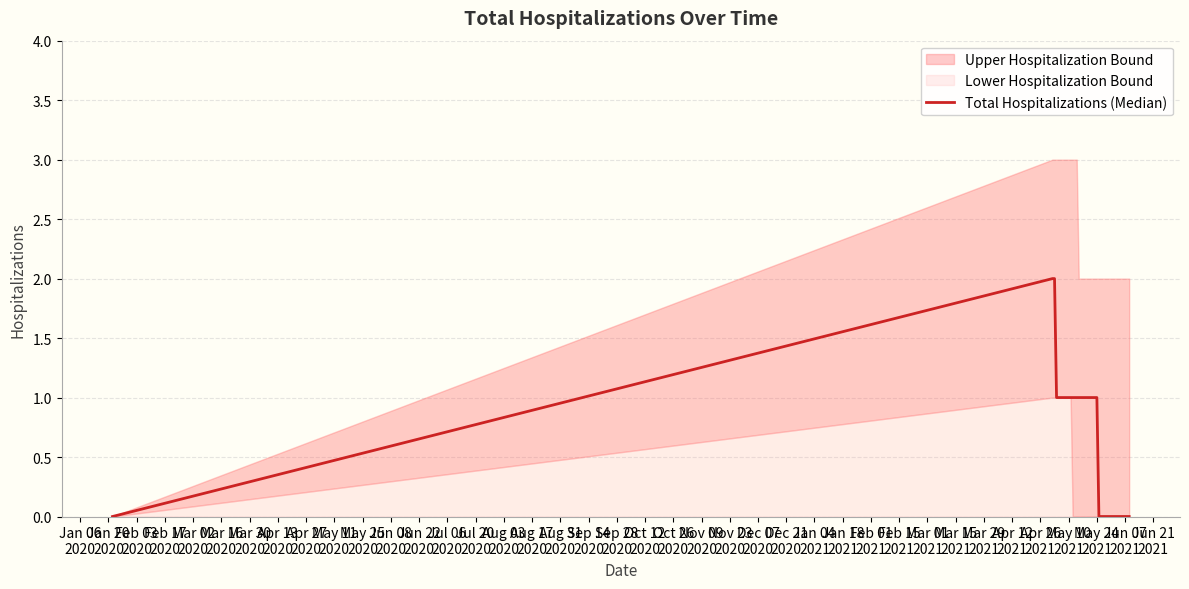

What is the difference between the maximum and minimum values?

2